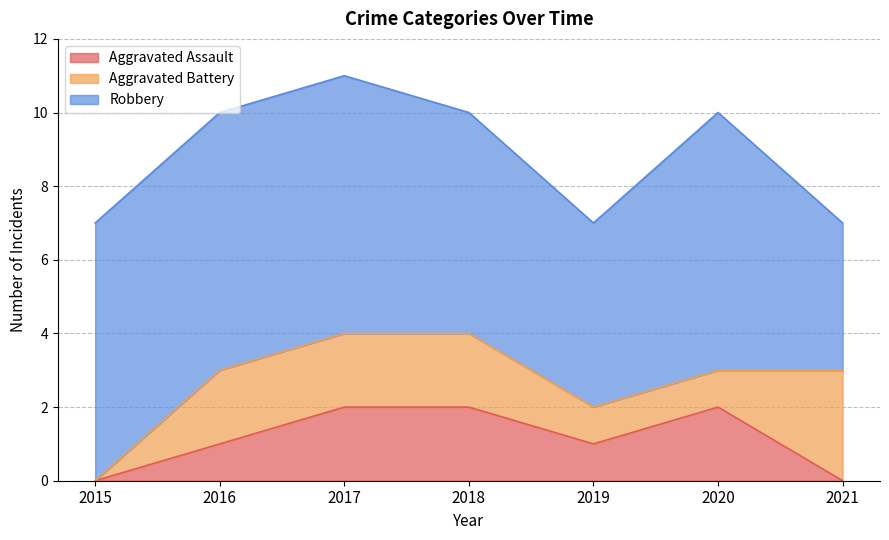

How many Aggravated Battery values are between 1 and 2?

5